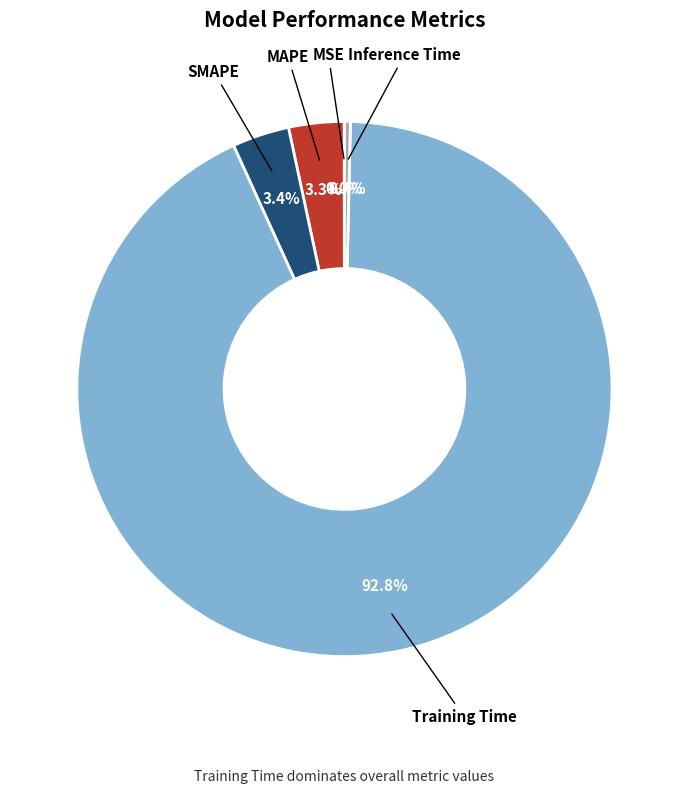

Which has a higher value, Inference Time or MAPE?

MAPE